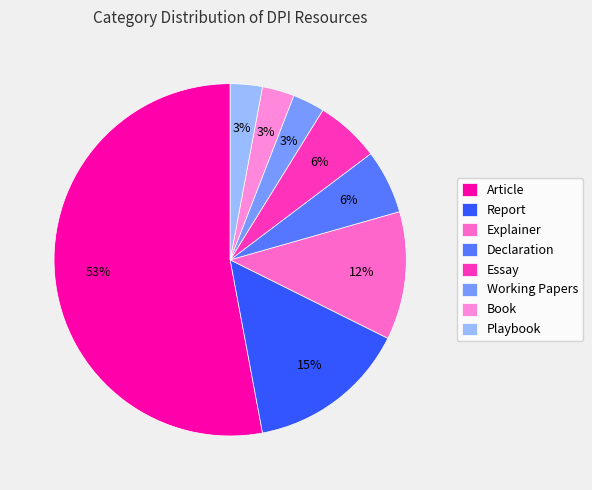

To the nearest percent, what is the difference between the largest and smallest slice percentages?

50%